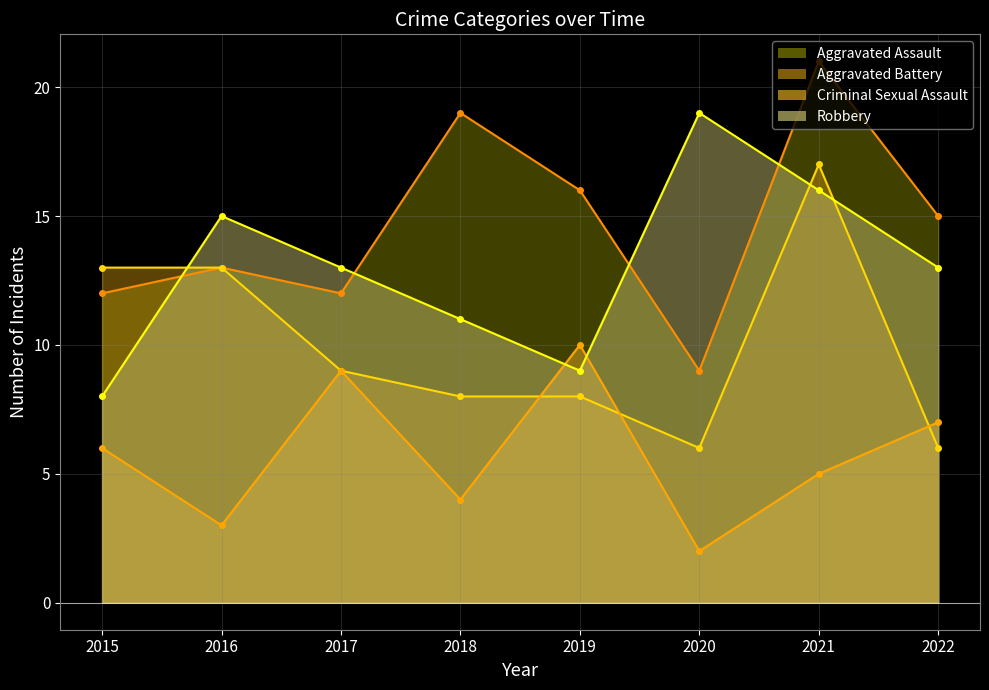

What is the difference between the maximum and minimum values in the Criminal Sexual Assault series?

8